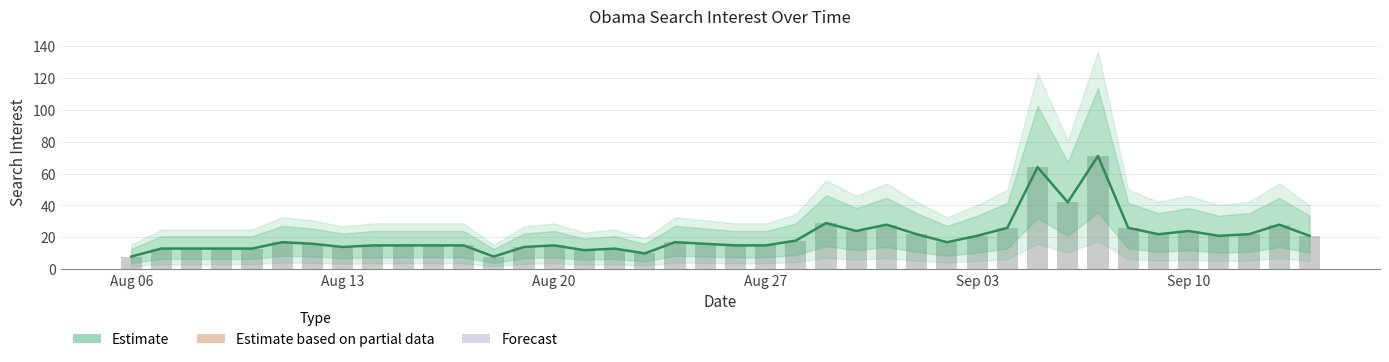

What is the sum of all values?

828